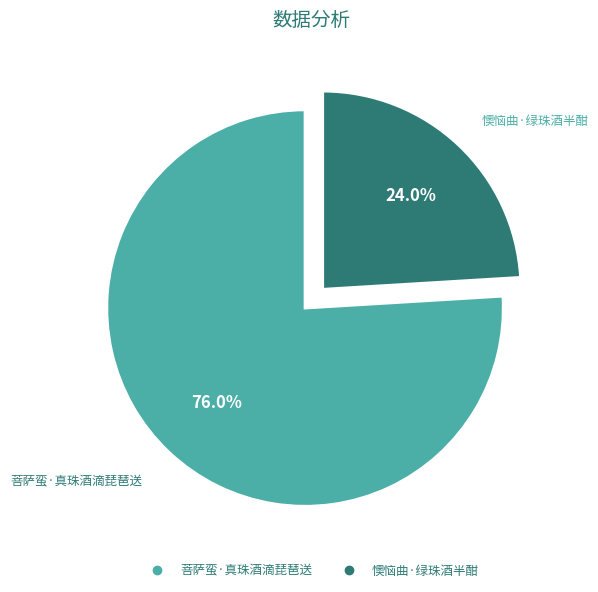

Is the sum of 菩萨蛮·真珠酒滴琵琶送 and 懊恼曲·绿珠酒半酣 greater than half?

Yes